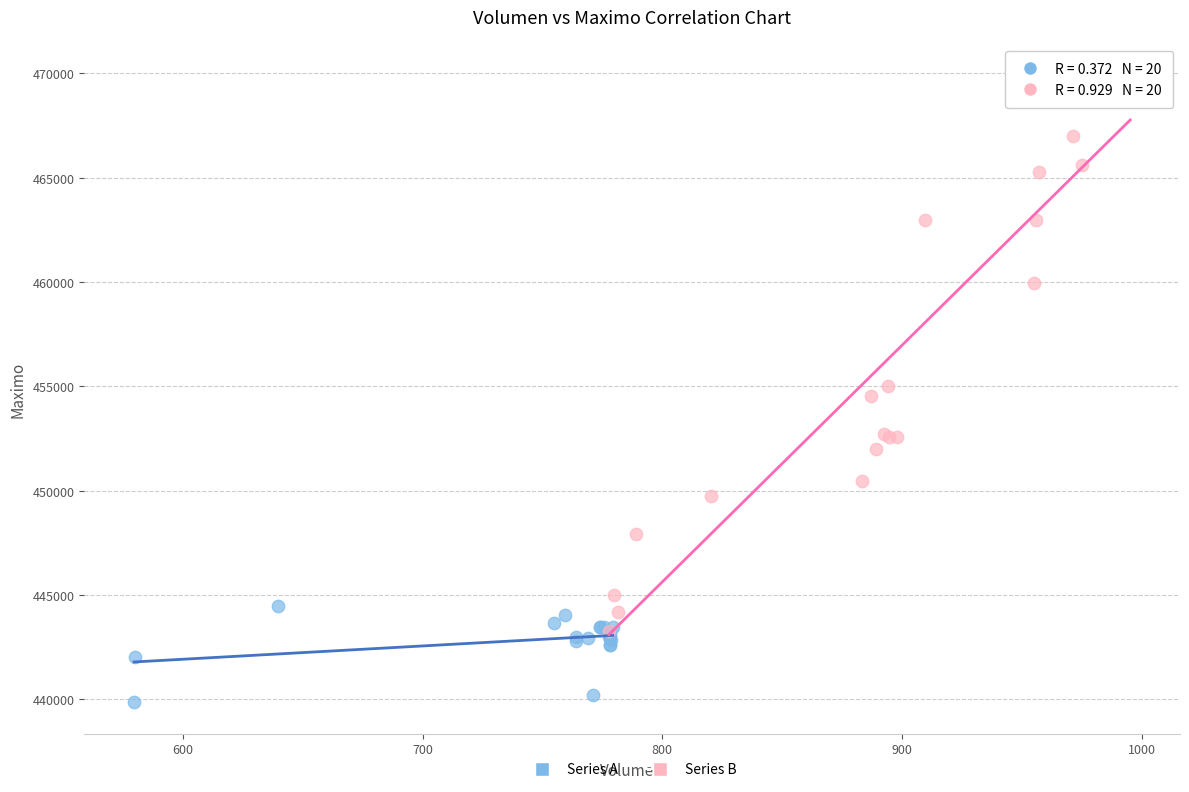

What are all the series names shown in the legend?

Series A, Series B